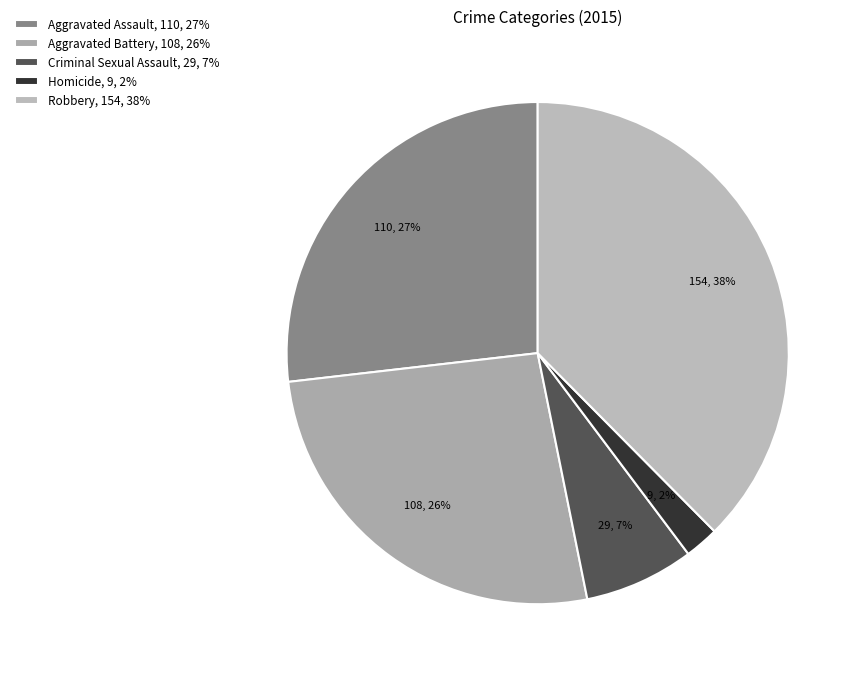

What is the change in value from Aggravated Battery to Criminal Sexual Assault?

-79